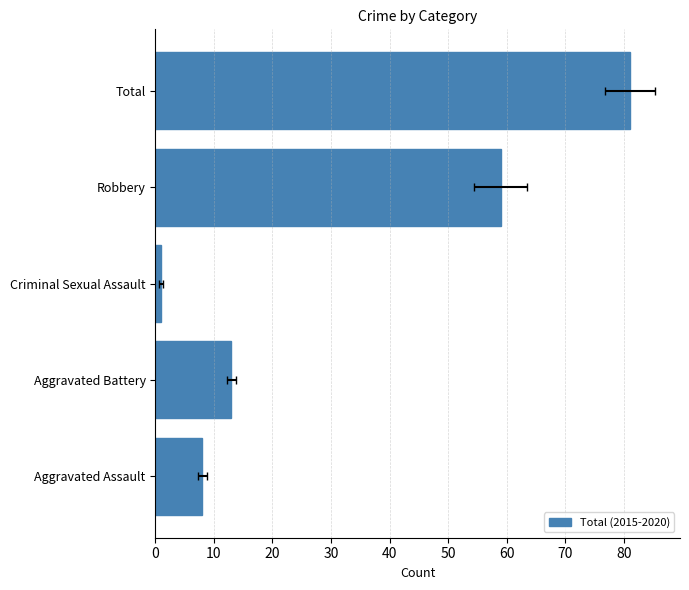

Does the chart contain stacked bars?

No